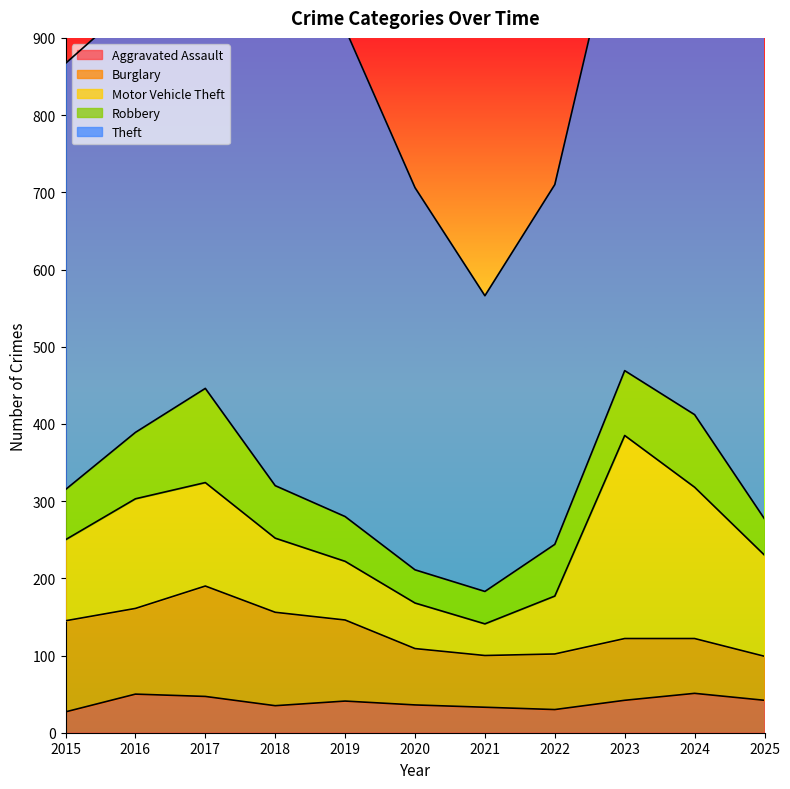

How many lines are shown in the chart?

5